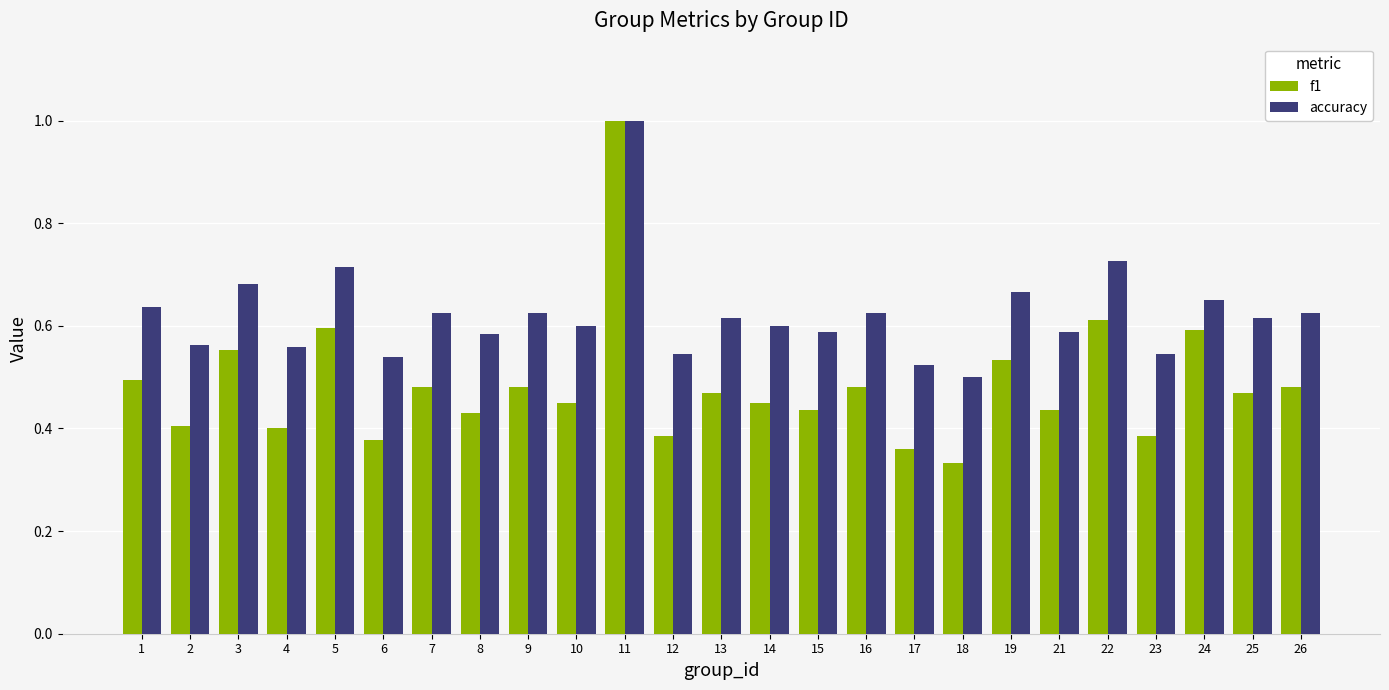

At 1, list the series in order from smallest to largest.

f1, accuracy